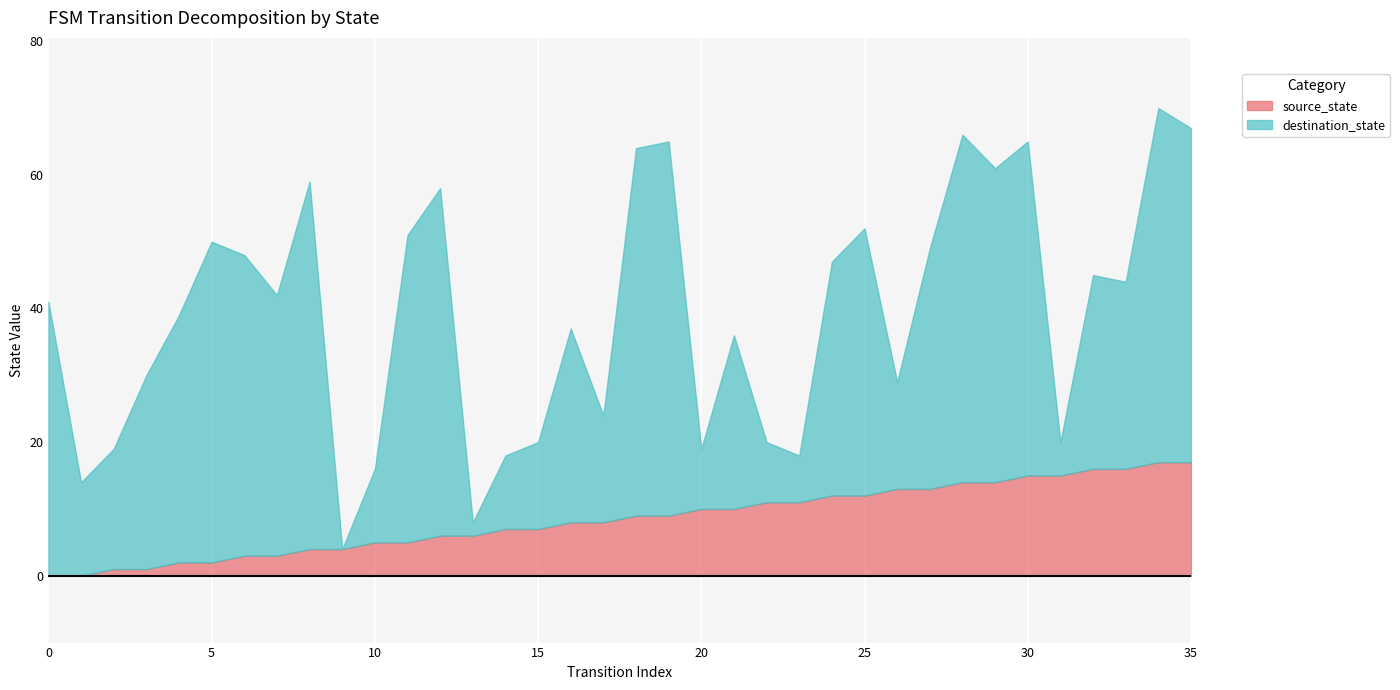

Reading right to left, transcribe all the data shown in this chart.

source_state: 17	17	16	16	15	15	14	14	13	13	12	12	11	11	10	10	9	9	8	8	7	7	6	6	5	5	4	4	3	3	2	2	1	1	0	0
destination_state: 50	53	28	29	5	50	47	52	36	16	40	35	7	9	26	9	56	55	16	29	13	11	2	52	46	11	0	55	39	45	48	37	29	18	14	41